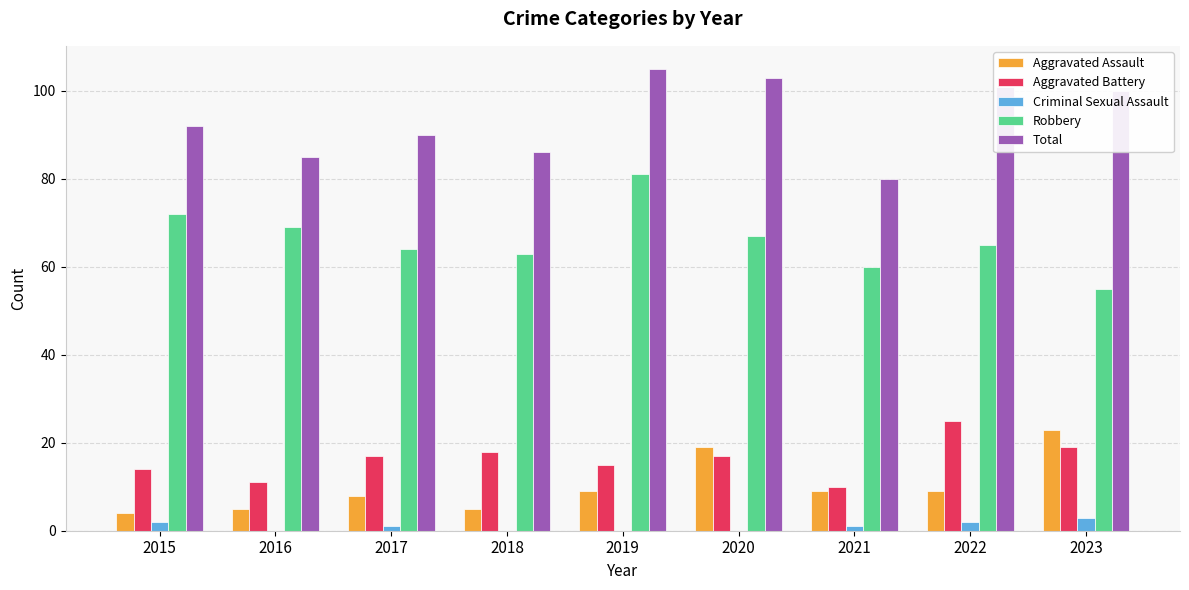

Are the bars horizontal?

No